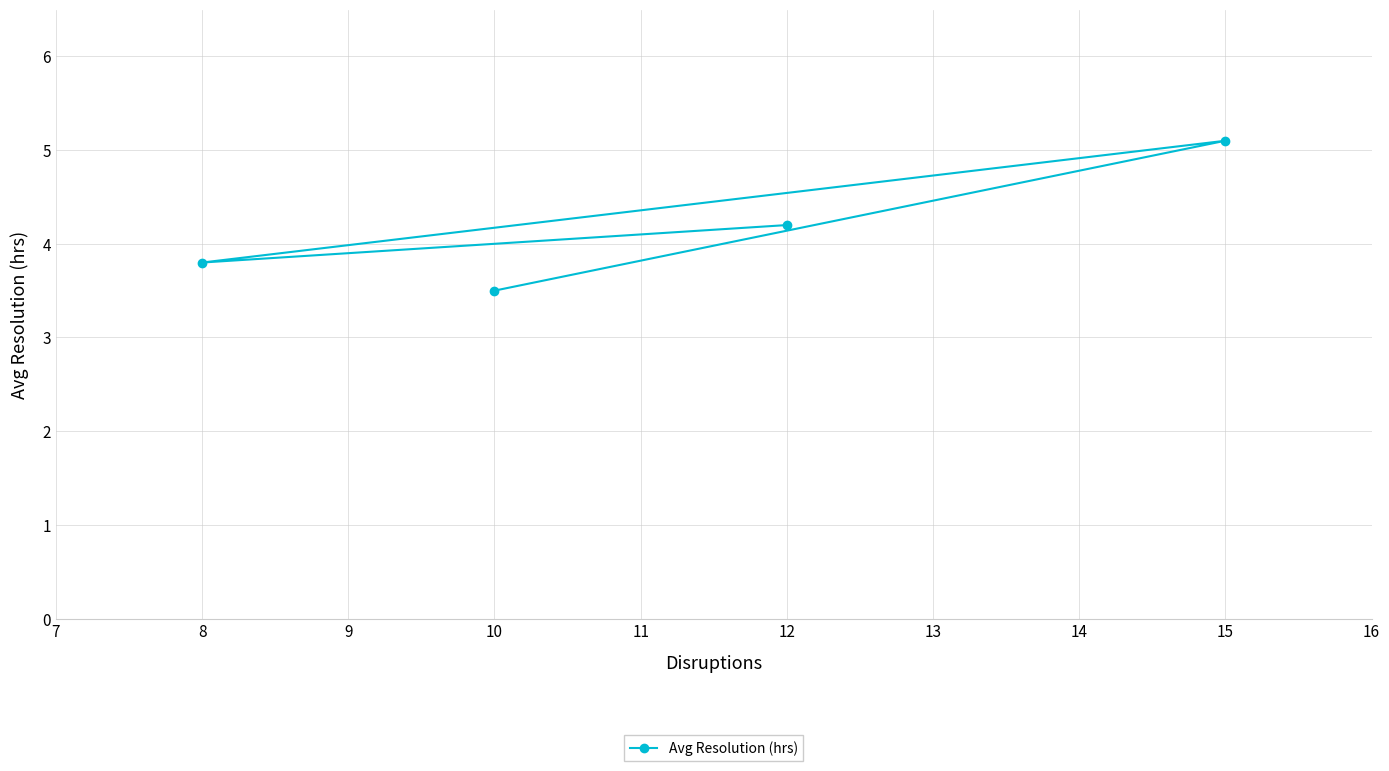

What is the average value?

4.2